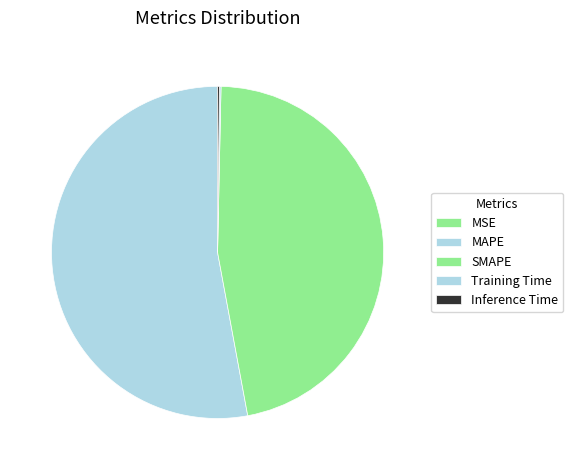

Rank the categories by value from highest to lowest.

MAPE, SMAPE, Inference Time, Training Time, MSE